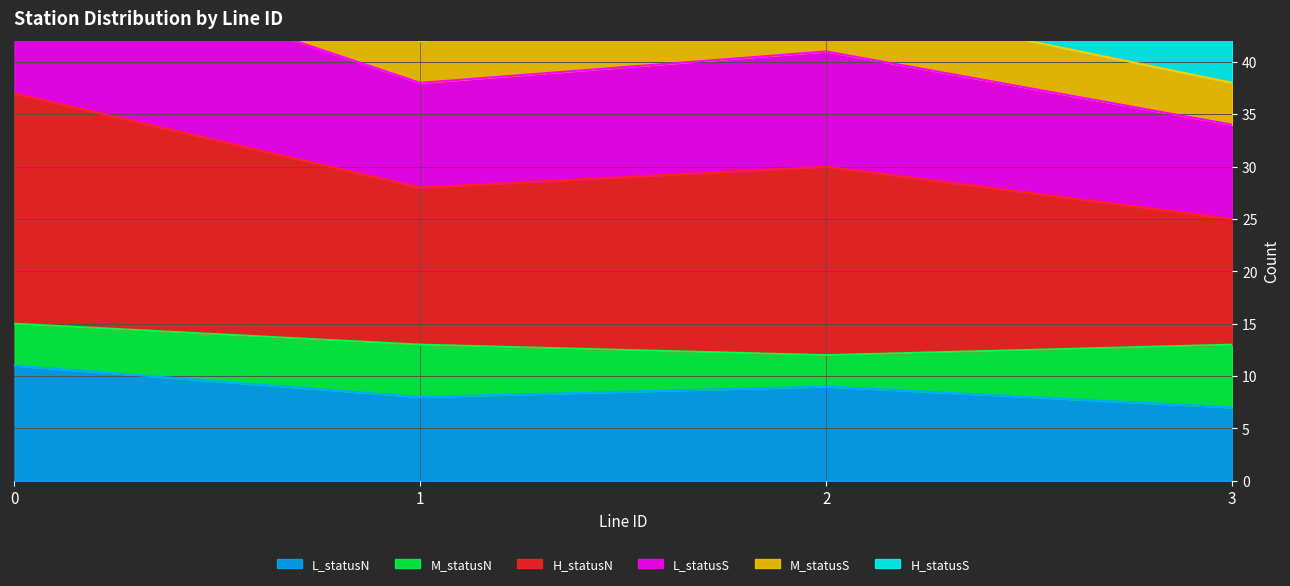

True or false: L_statusS and L_statusN cross at least once.

False